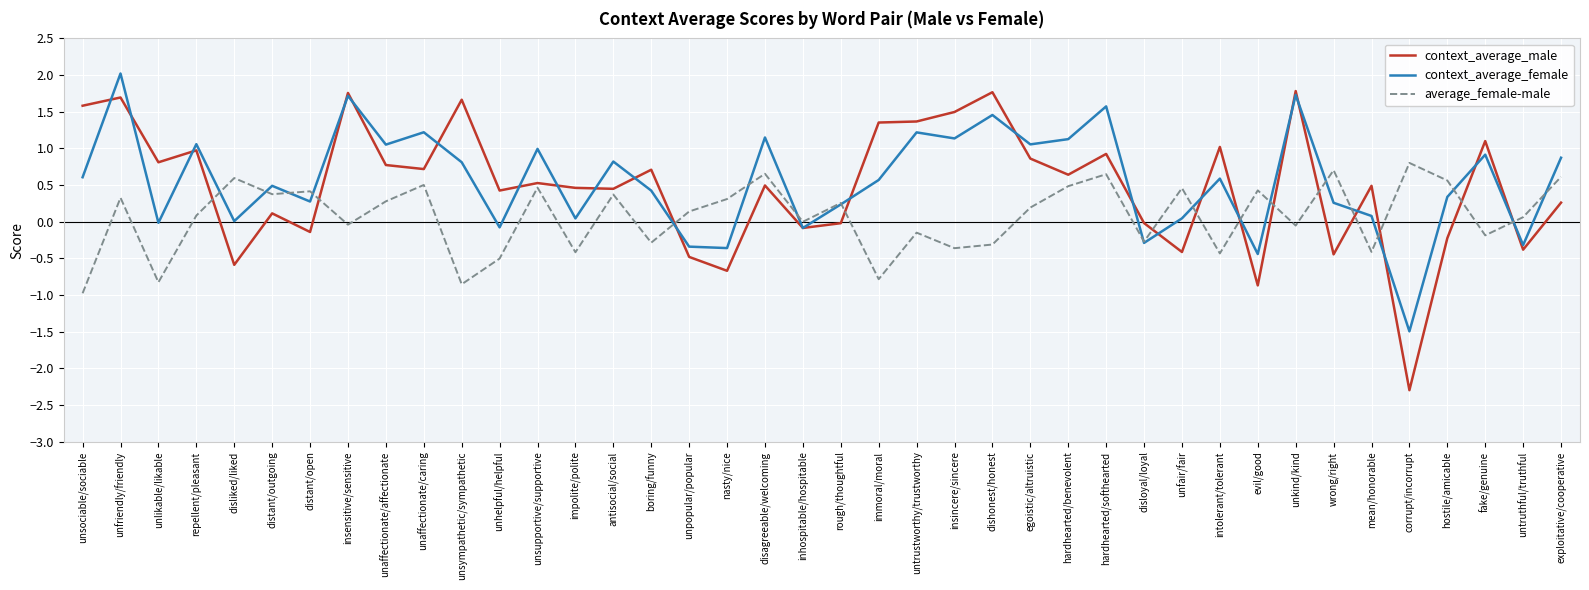

Is it true that average_female-male equals 0.7 at disagreeable/welcoming?

True